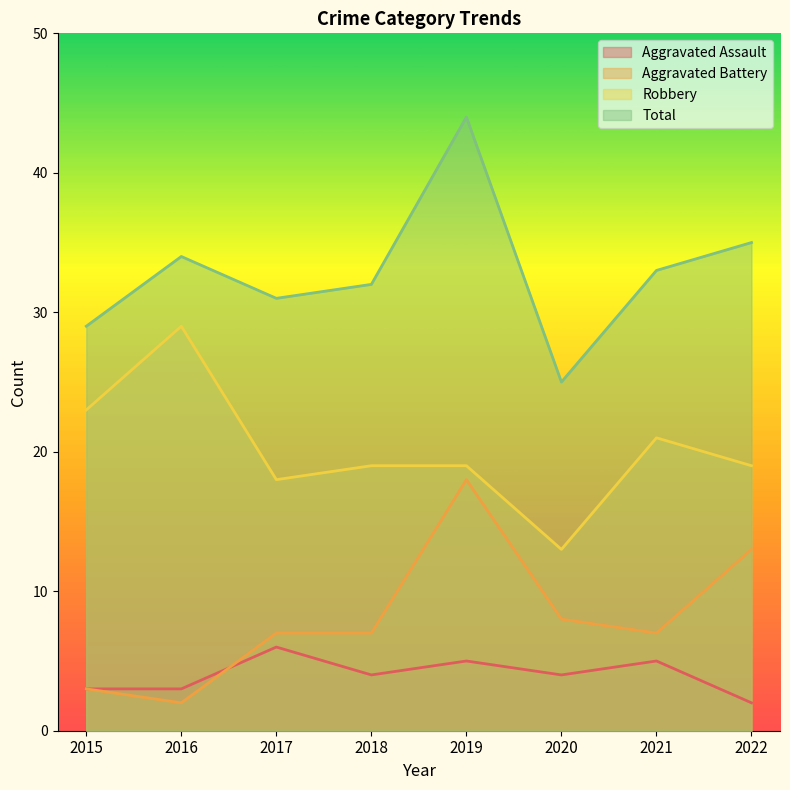

The value of Aggravated Battery at 2019 is 18. True or false?

True